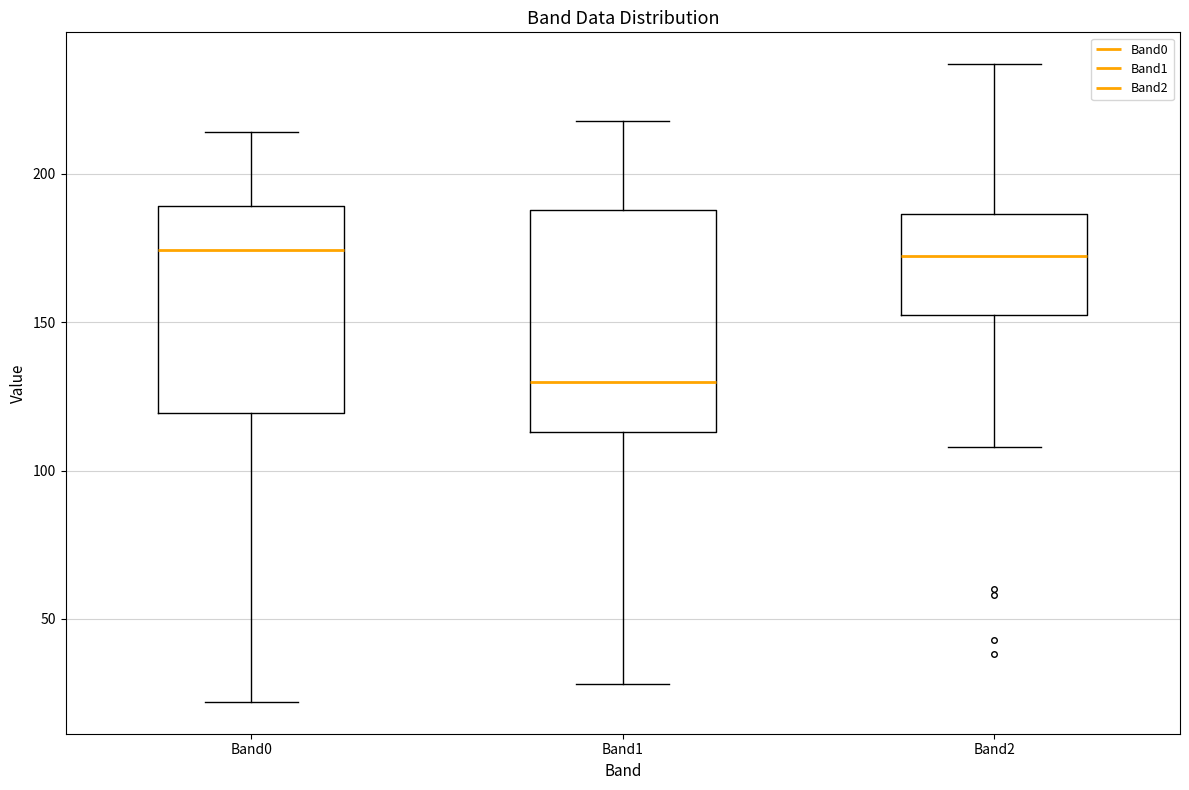

Reading left to right, transcribe this box plot: for each box, give where its median line is, the range the box spans, and where its two whiskers end, as read against the y-axis. The values are not printed on the chart, so give them approximately, as read against the axis.

Band0: median 175, box 120 to 190, whiskers 20 to 215
Band1: median 130, box 115 to 190, whiskers 30 to 220
Band2: median 175, box 155 to 185, whiskers 110 to 235